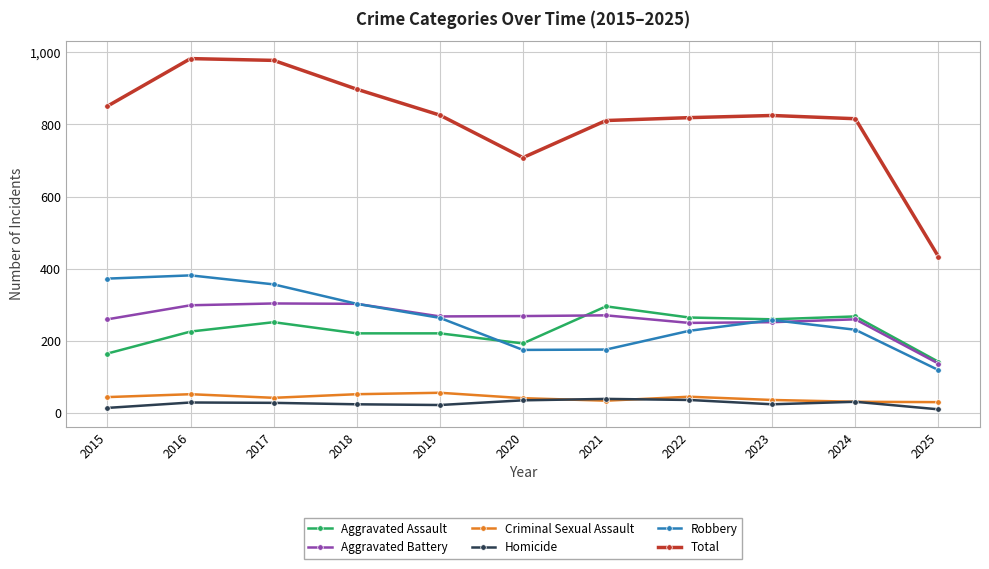

The value of Aggravated Assault at 2018 is 220. True or false?

True